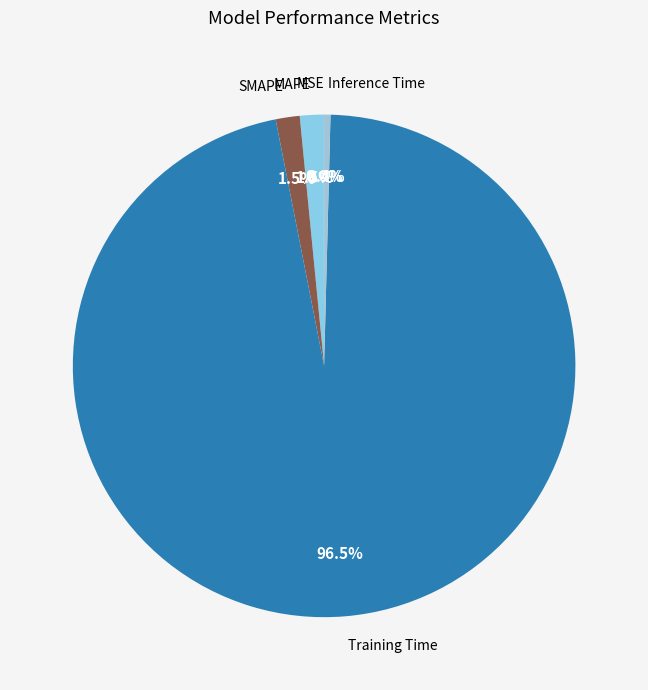

Which category has the biggest portion of the pie?

Training Time